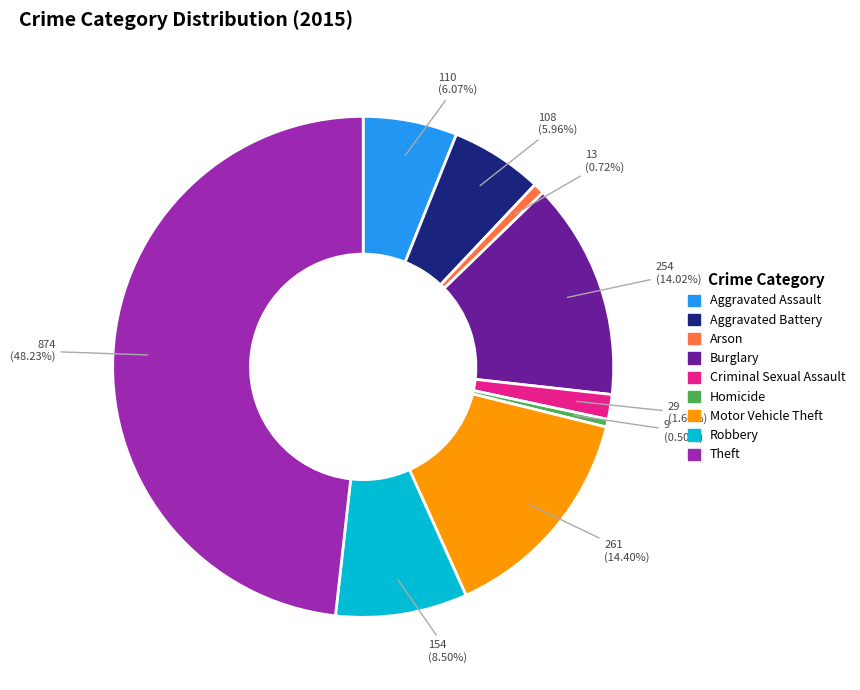

What is the total percentage of Aggravated Assault and Arson?

6.8%